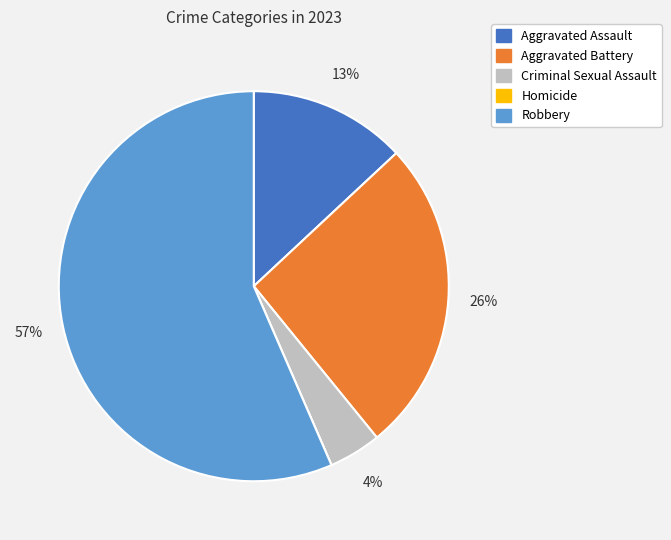

Is Aggravated Battery the majority of the pie?

No